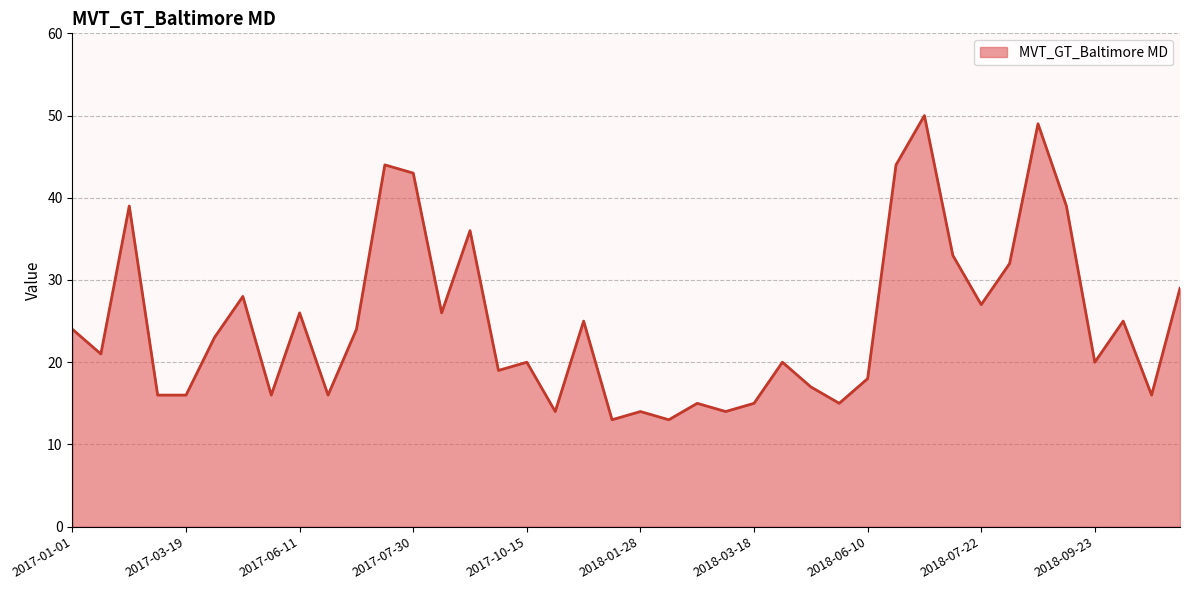

What is the minimum value shown in the chart?

13